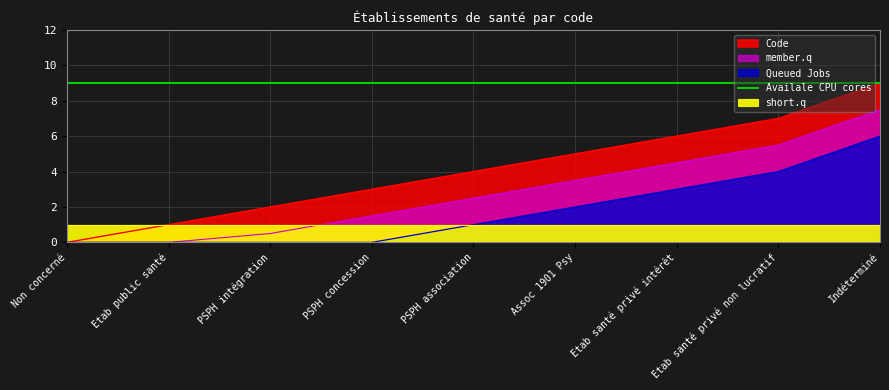

True or false: the data has more than 0 interior local peaks.

False